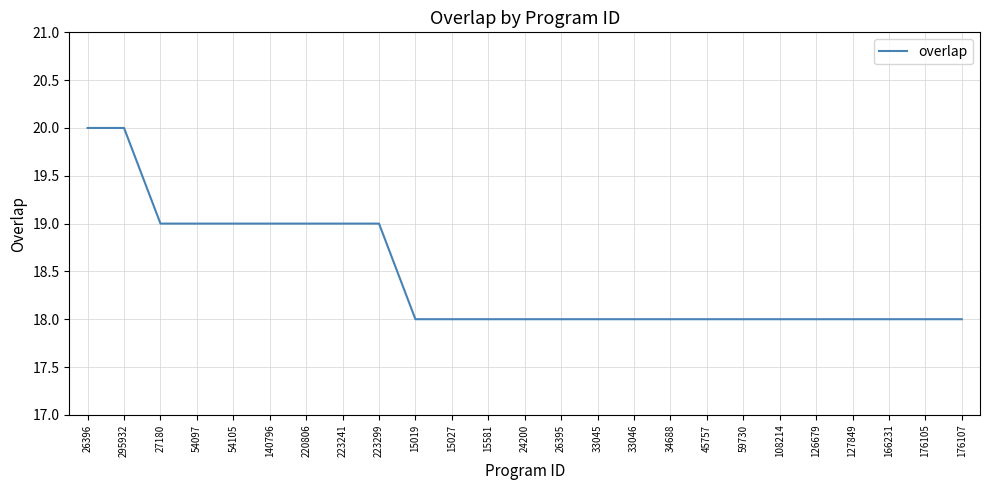

The value at 15581 is 18. True or false?

True